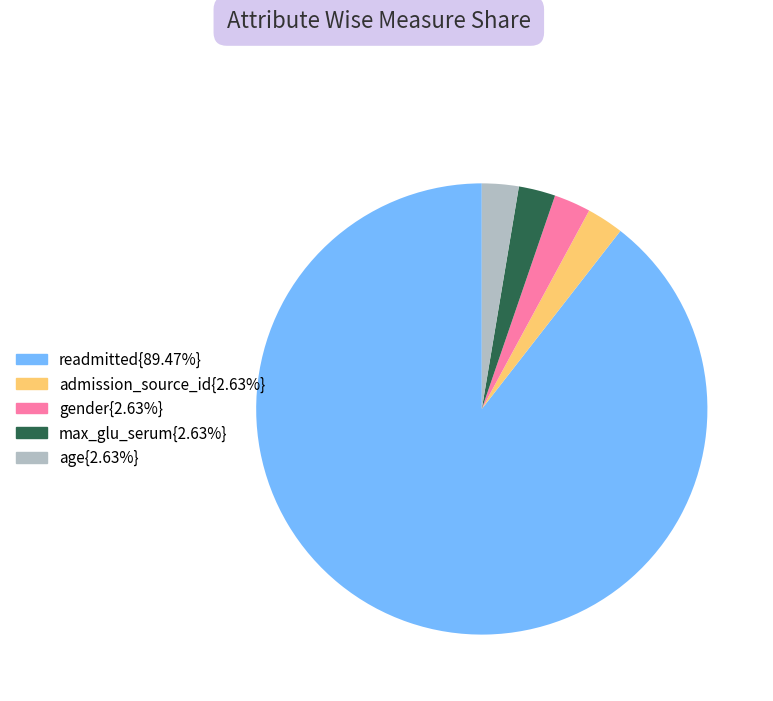

Is there a majority slice in this chart?

Yes